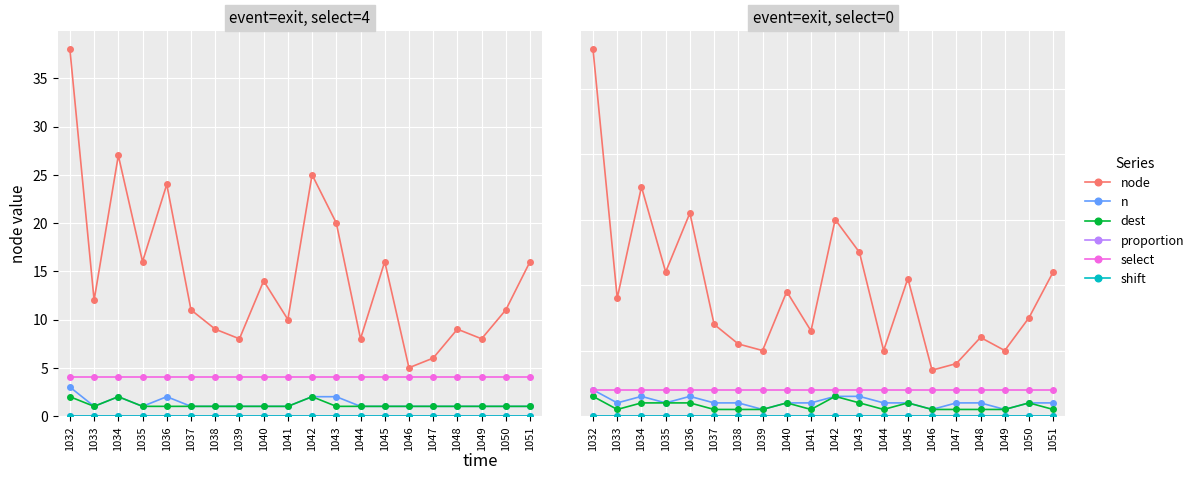

What is the difference between the highest and lowest values at 1038?

11